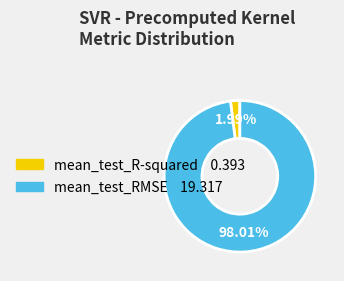

How many segments does this pie chart have?

2